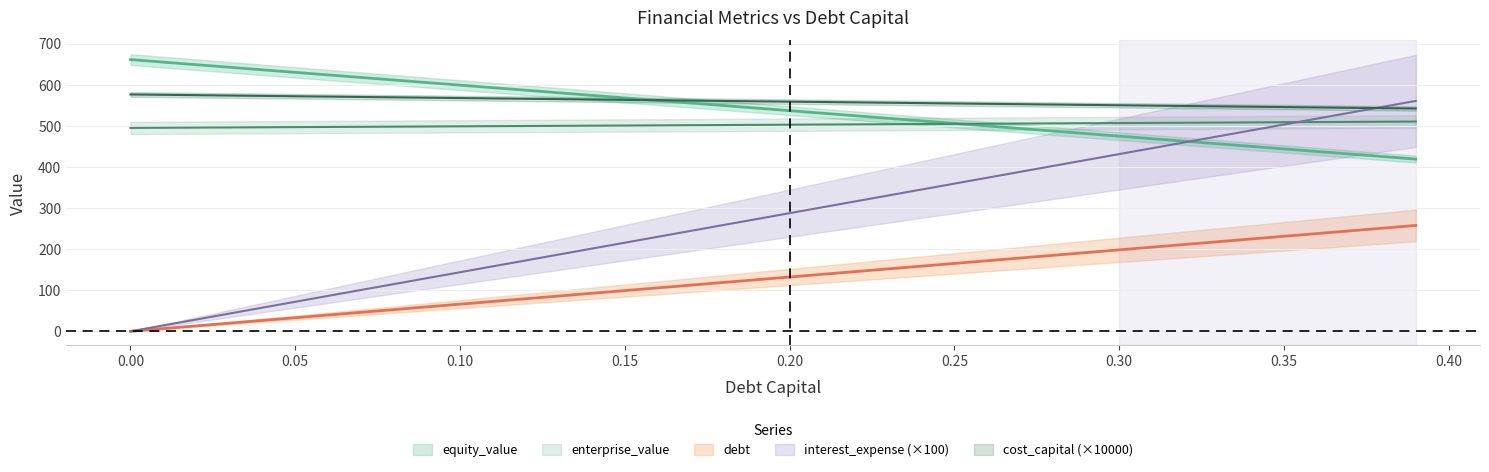

What is the sum of the cost_capital values at 0.36 and 0.27?

1097.1